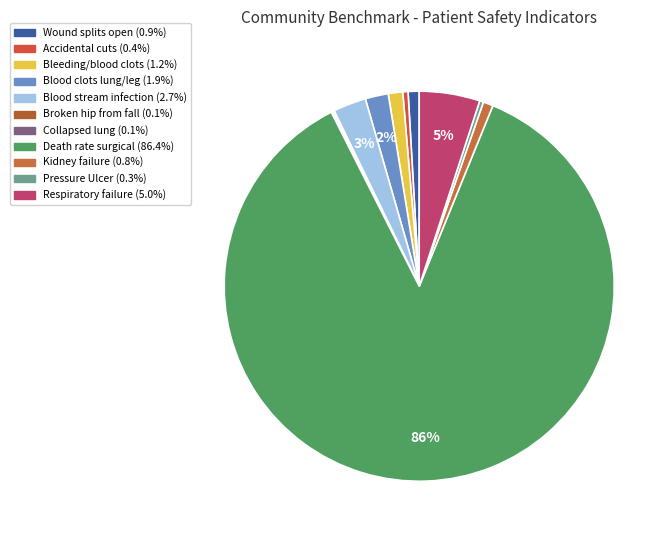

Count the number of slices in the pie.

11